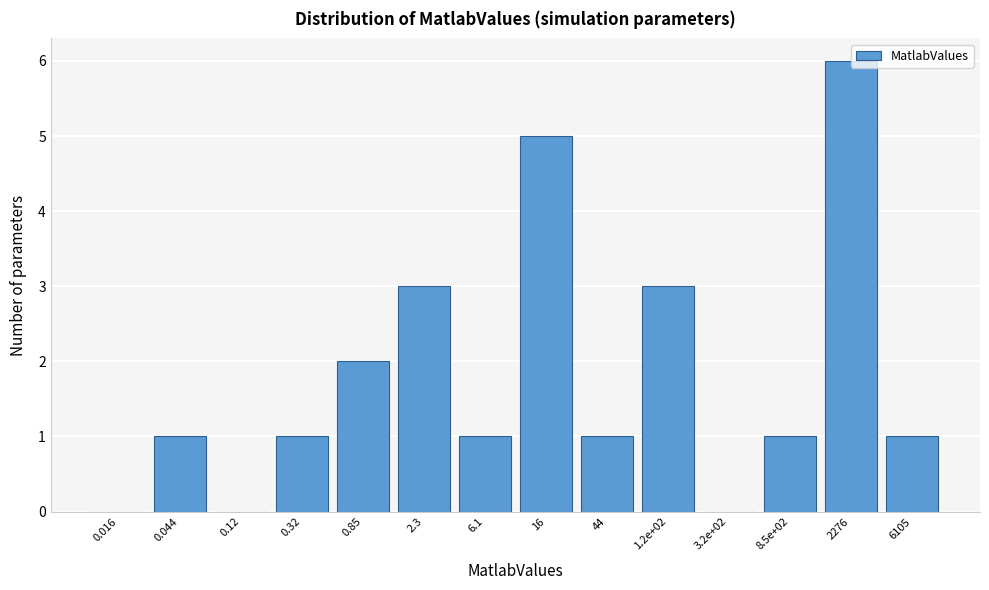

Between 0.016 and 0.32, which is larger?

0.32